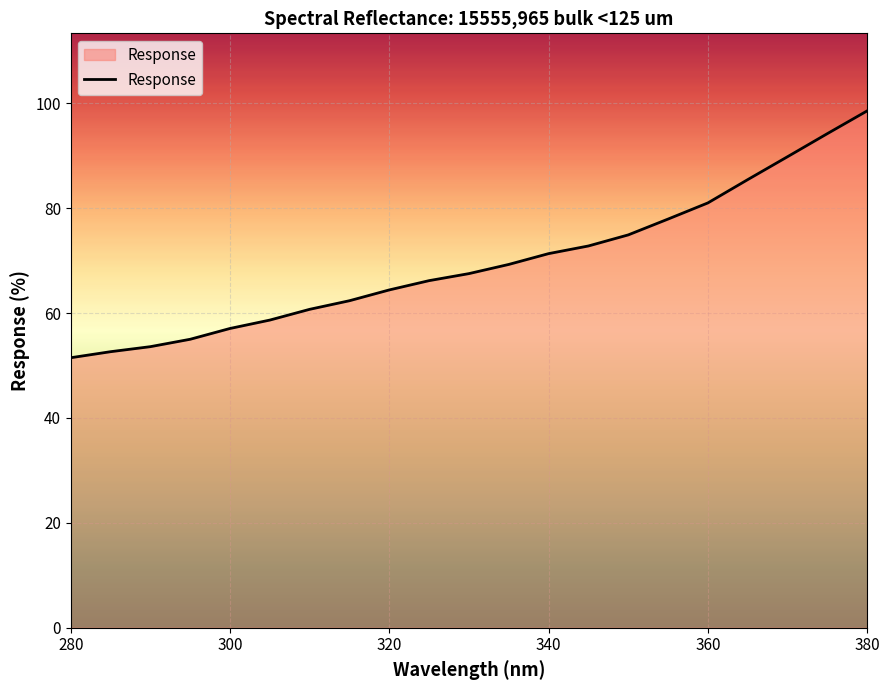

What is the sum of all values?

1465.0